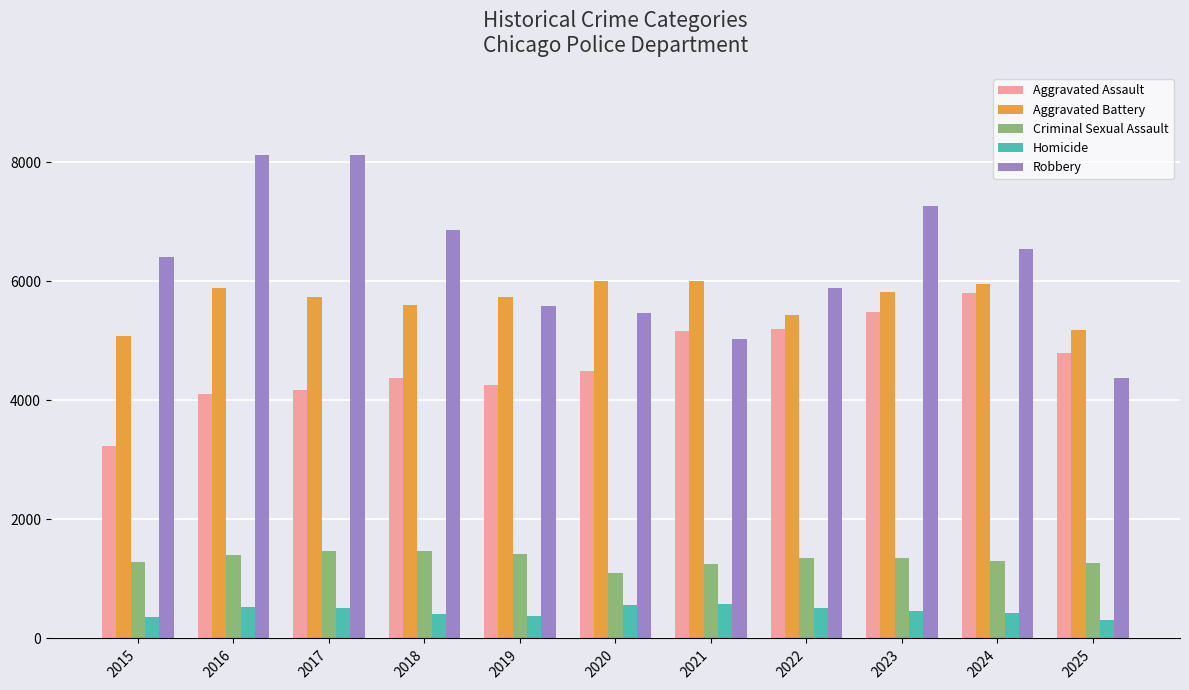

What are all the series names shown in the legend?

Aggravated Assault, Aggravated Battery, Criminal Sexual Assault, Homicide, Robbery